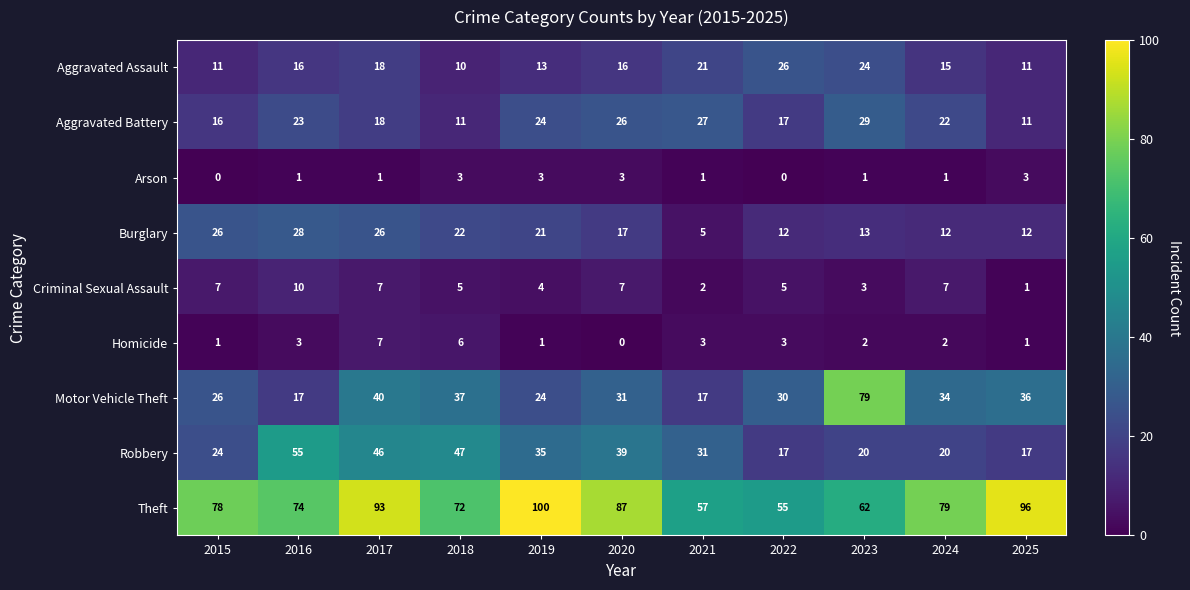

Is the value of Burglary at 2017 greater than the value of Aggravated Assault at 2025?

Yes